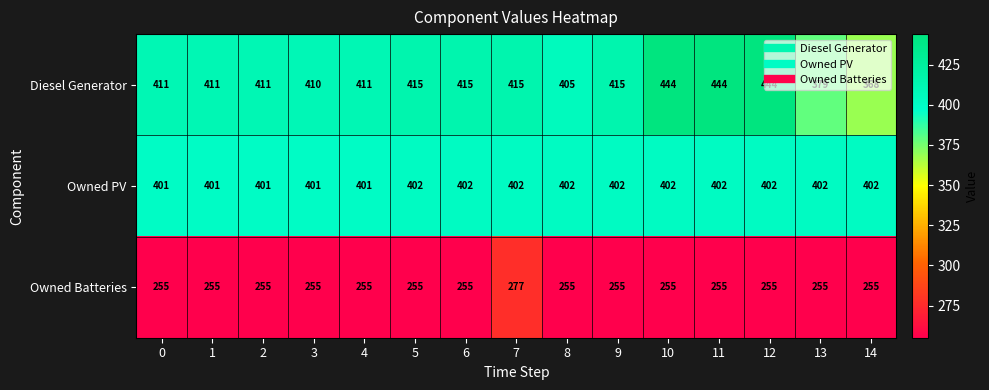

What is the total value across all series at 11?

1101